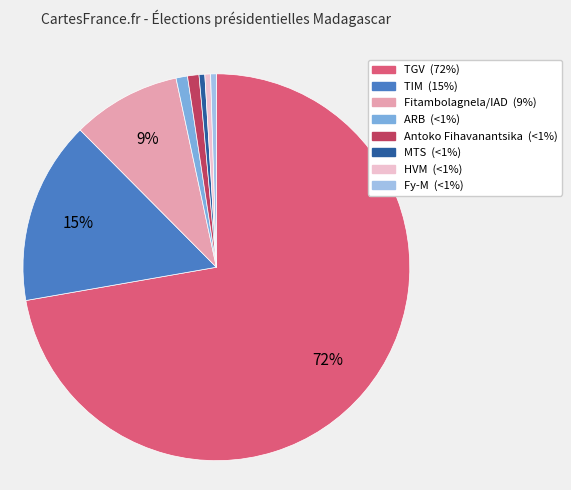

Which has a higher value, TGV or ARB?

TGV